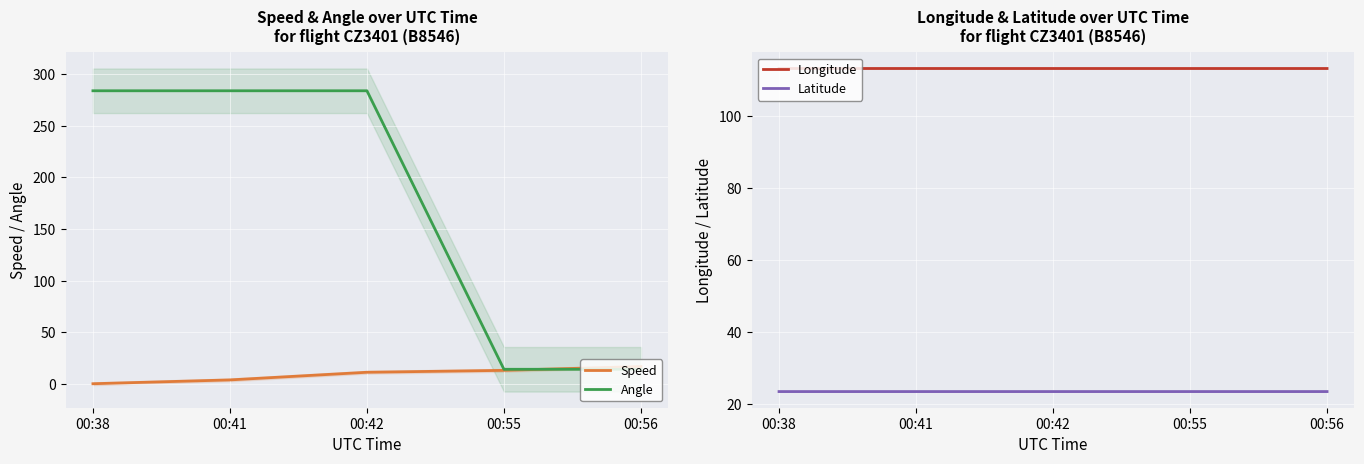

True or false: Angle has a value of 505.2 at 00:38.

False